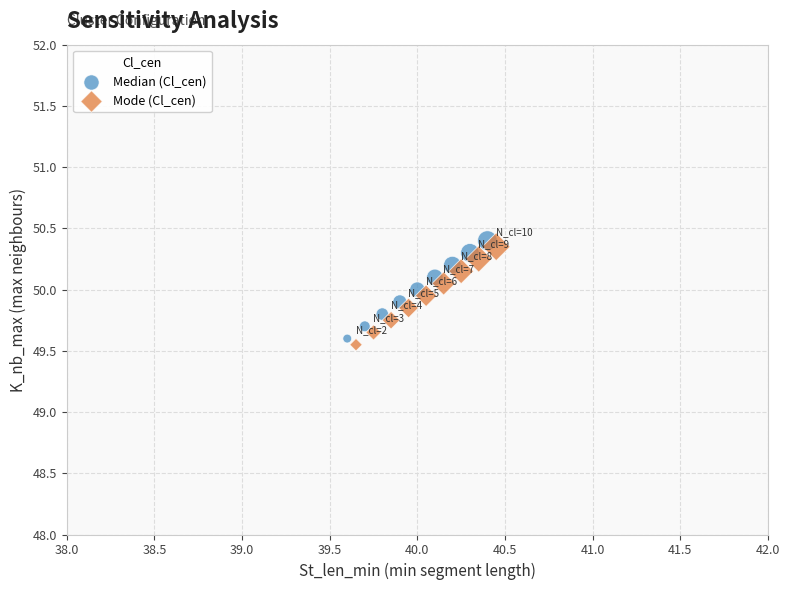

Which series contains the highest Y value?

Median (Cl_cen)